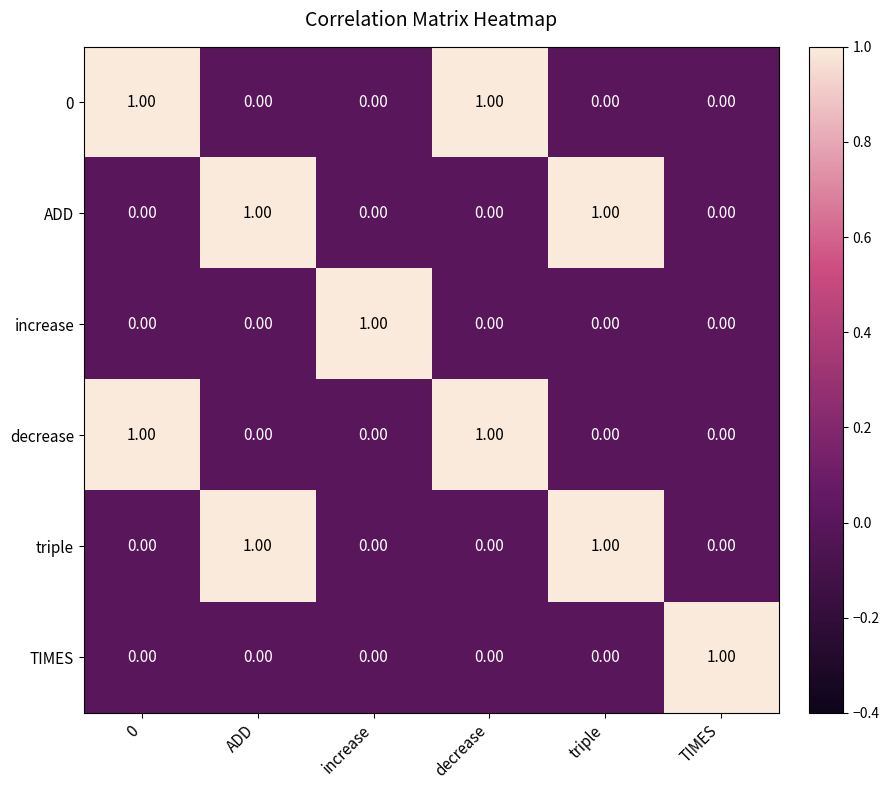

At how many categories does at least one series exceed 0?

6